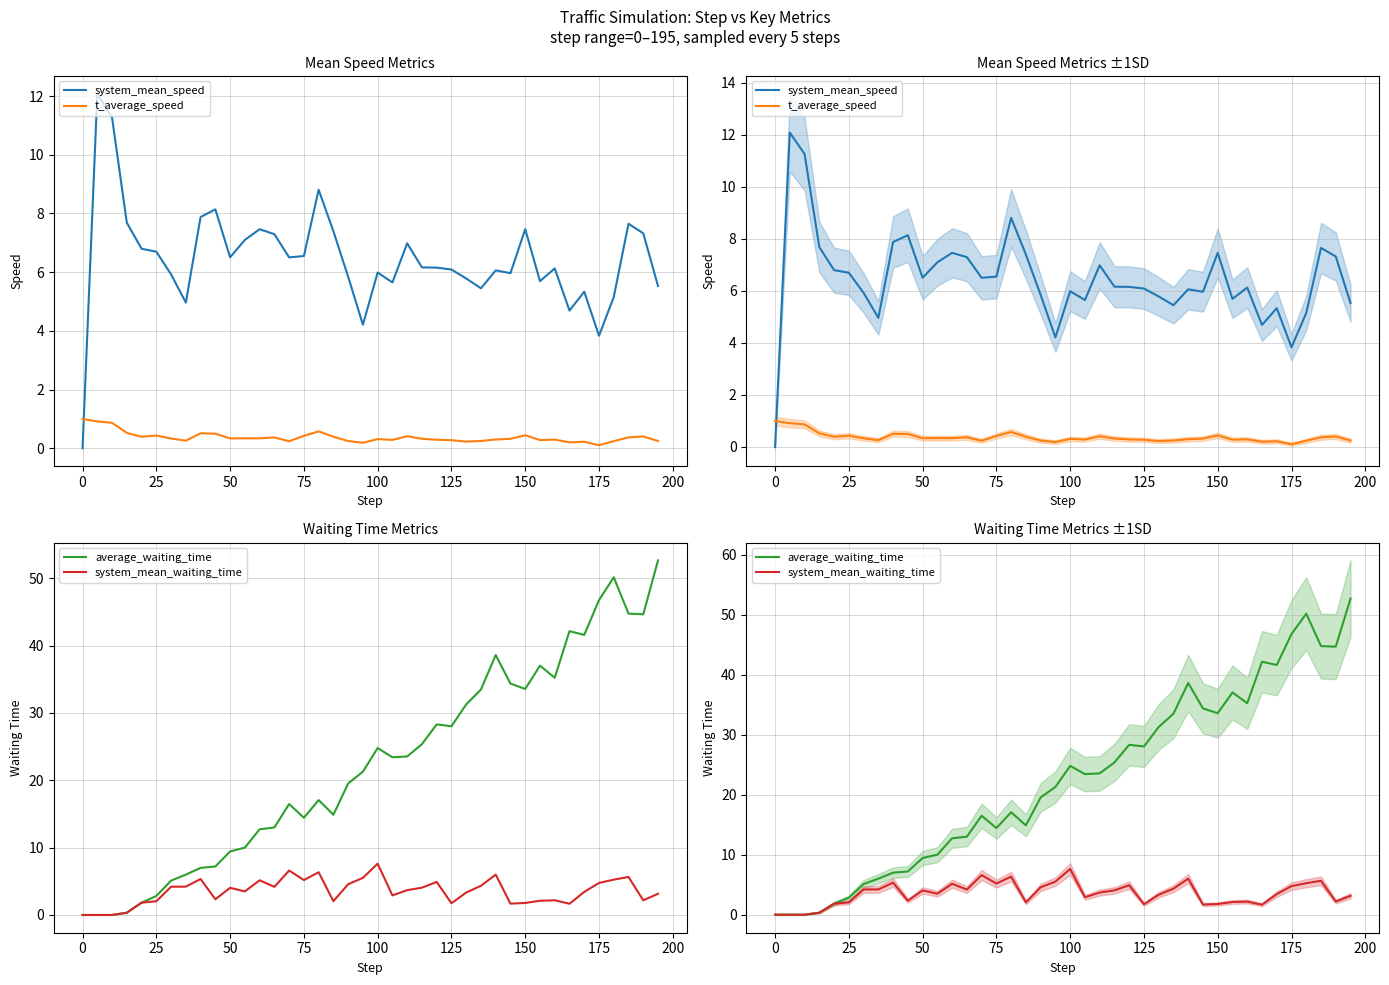

How many data points in system_mean_waiting_time are less than 3?

16